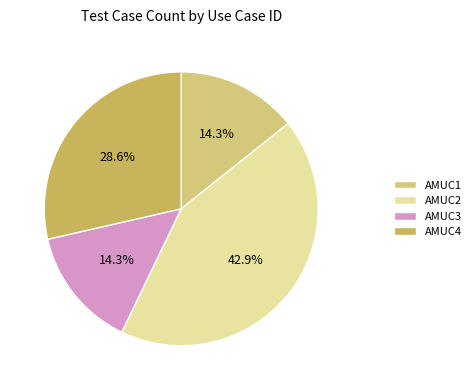

Count the number of slices in the pie.

4